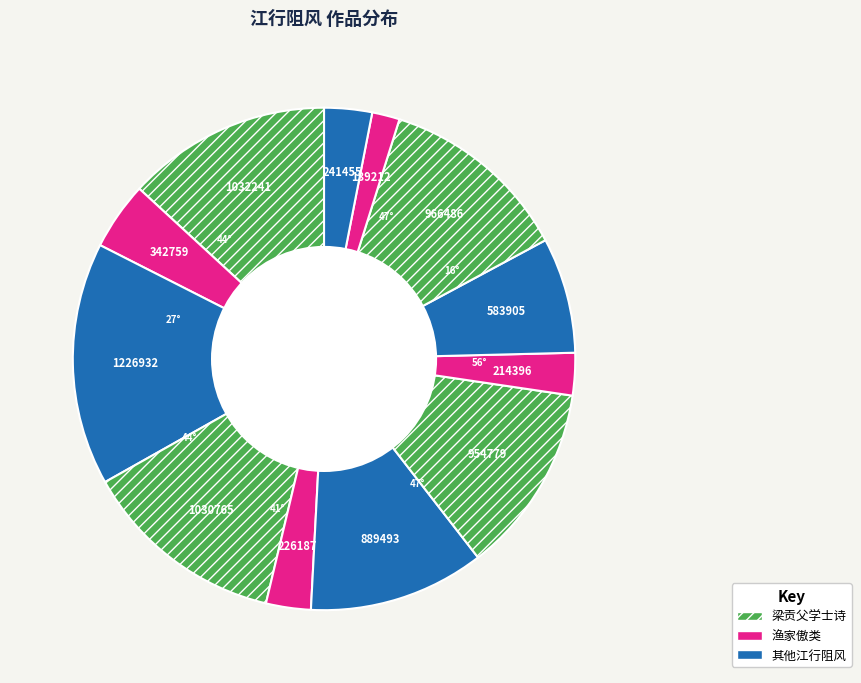

Count the number of slices in the pie.

12